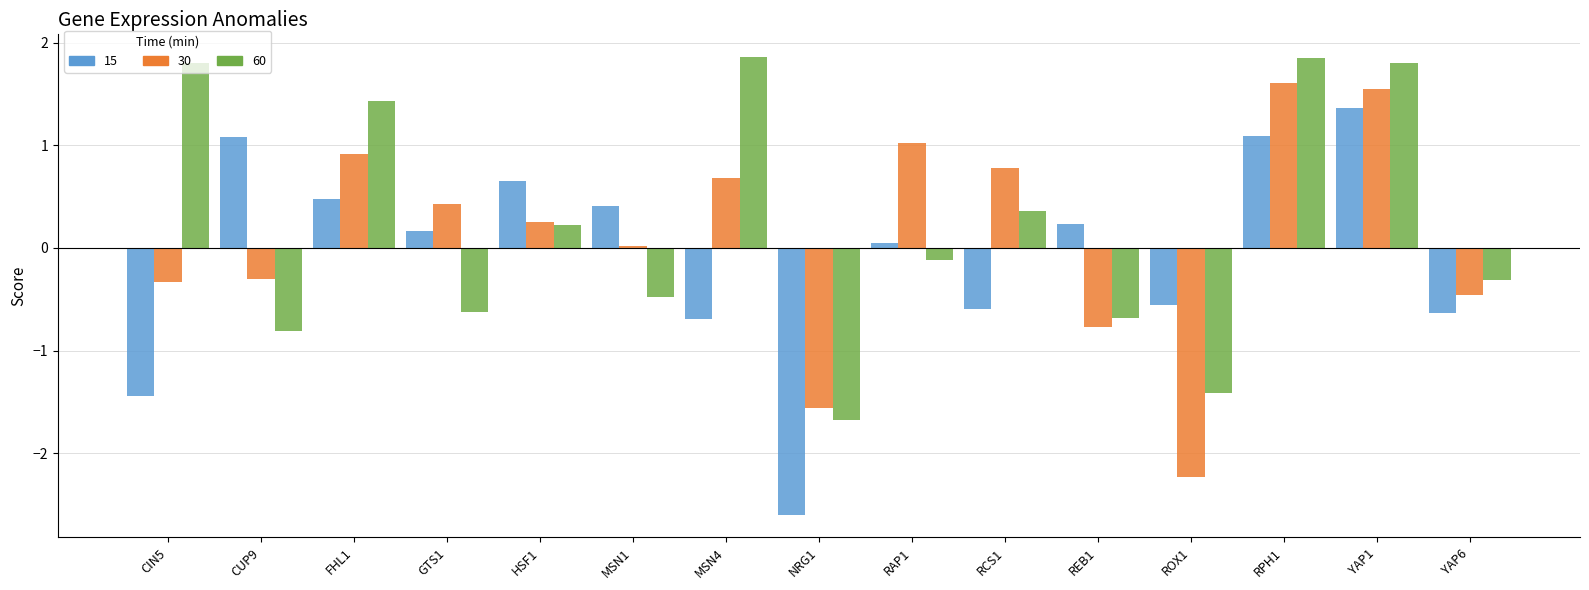

At which label does 15 reach its minimum?

NRG1